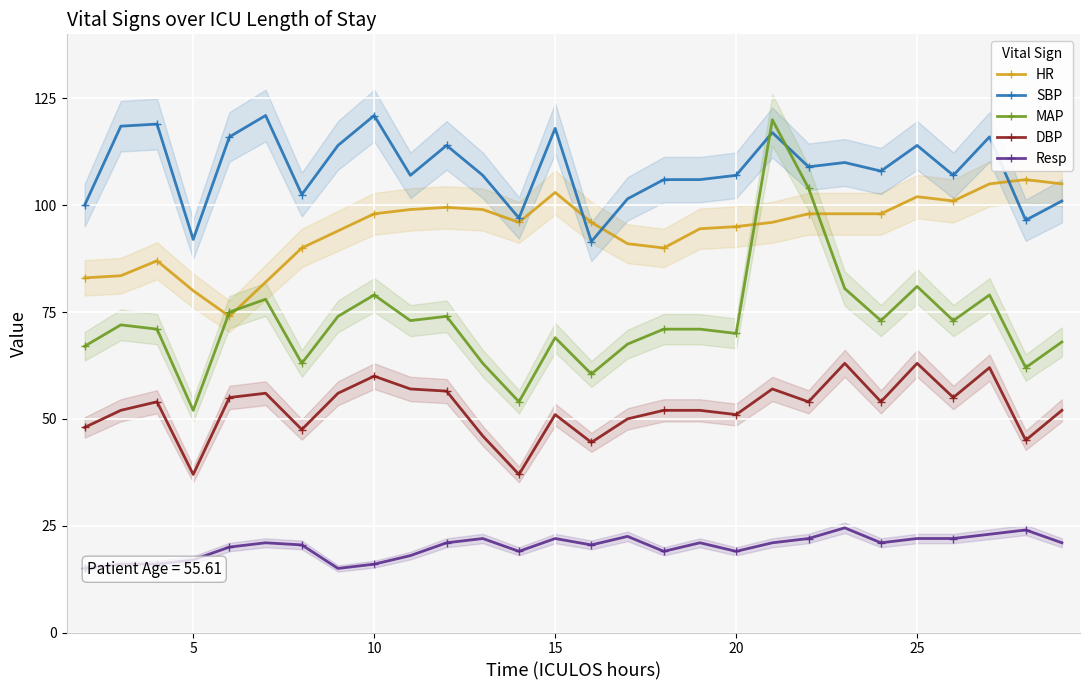

What is the difference between the maximum and minimum values in the Resp series?

9.5